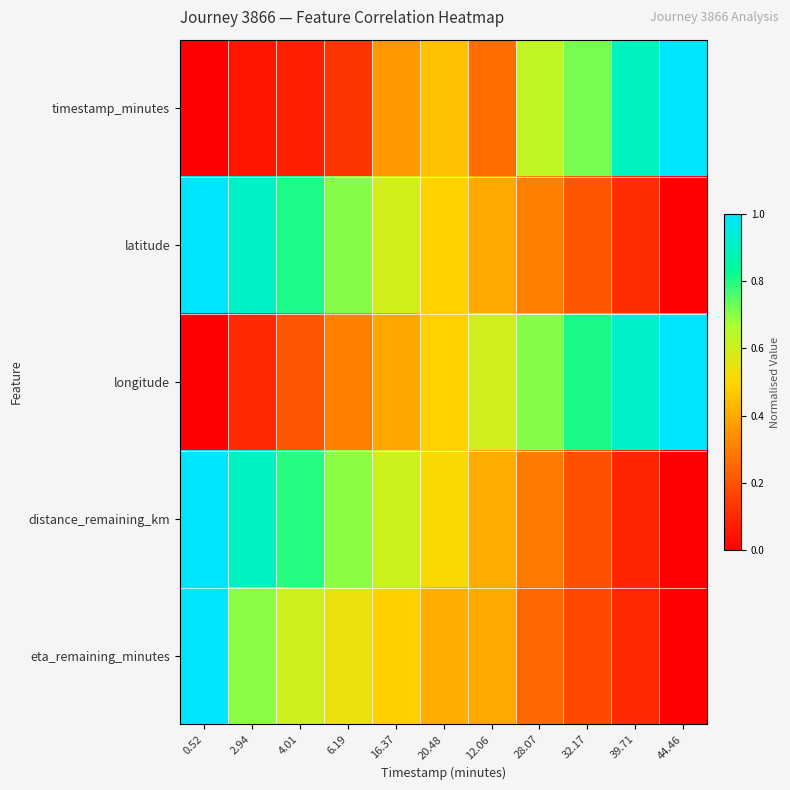

Which series has the widest spread of values?

timestamp_minutes